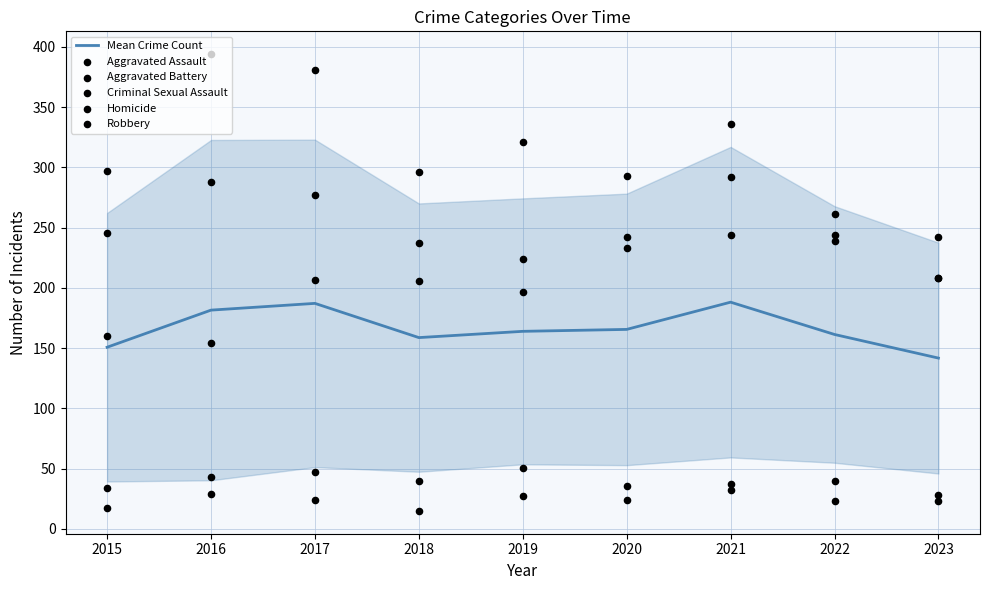

Is the value of Criminal Sexual Assault at 2019 greater than the value of Aggravated Battery at 2015?

No